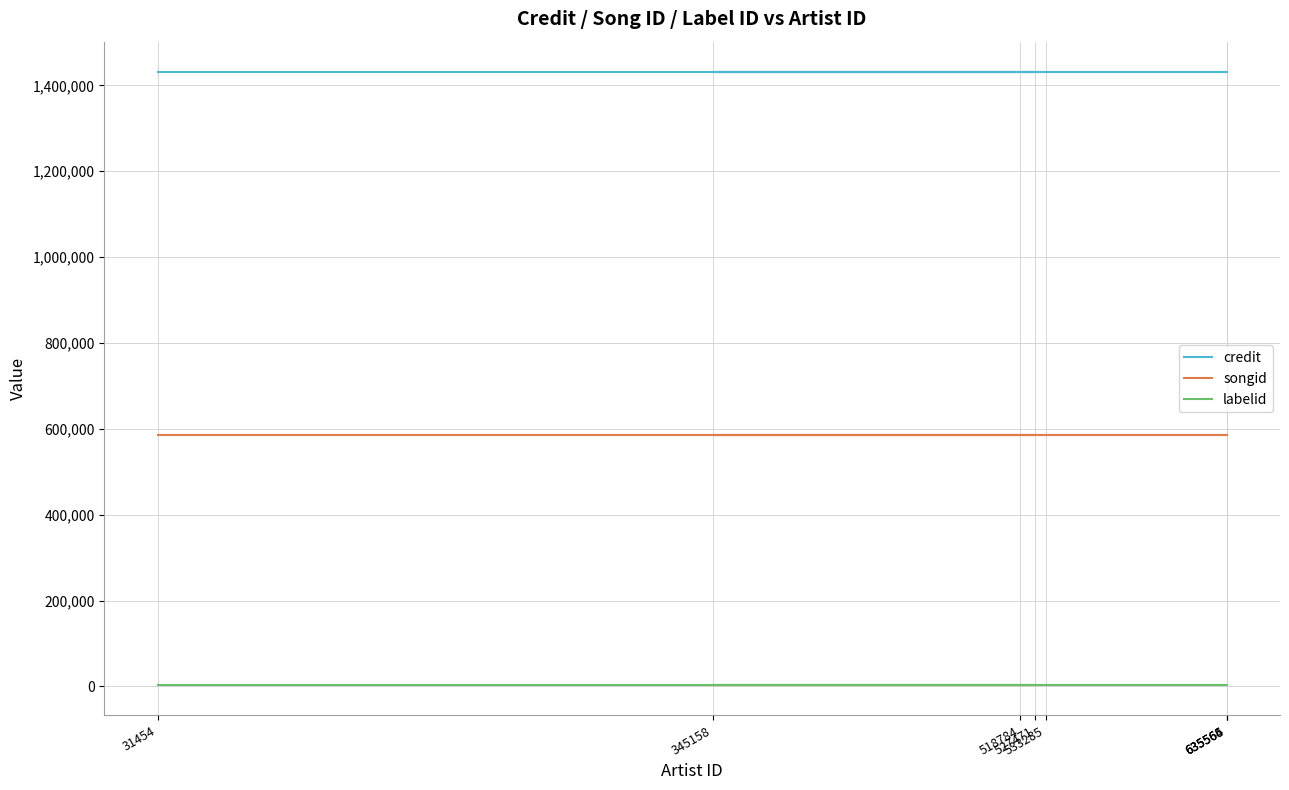

Which series has the largest total across all categories?

credit